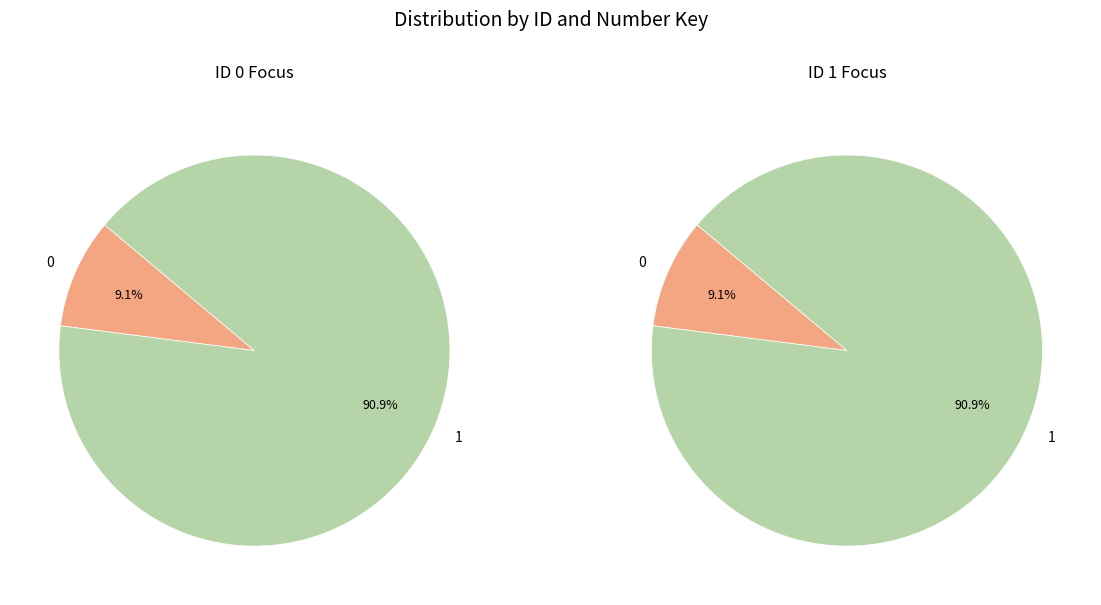

Which slice is the largest?

1